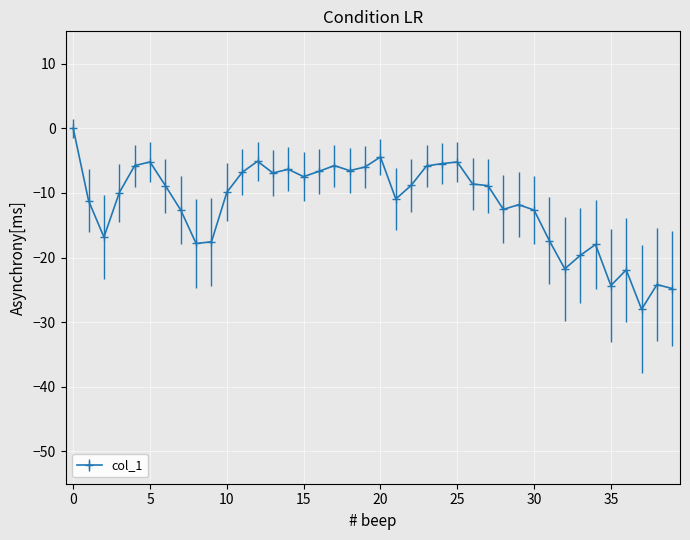

What is the difference between the maximum and second lowest values?

24.8